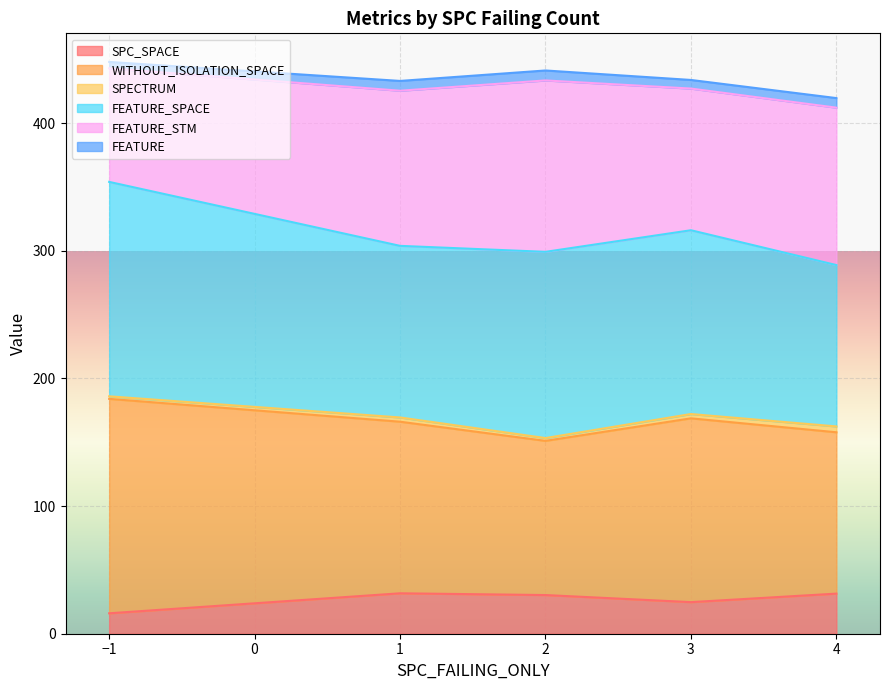

What is the minimum value for SPC_SPACE?

16.0